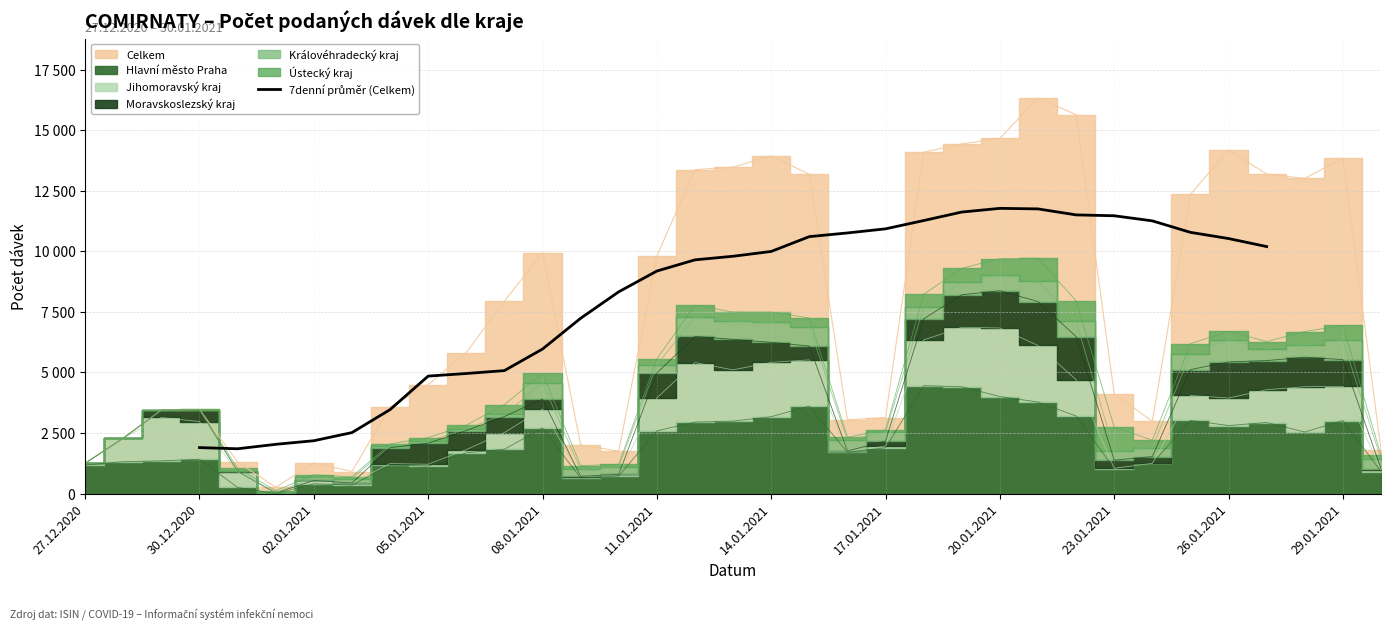

True or false: the data has more than 2 interior local peaks.

False